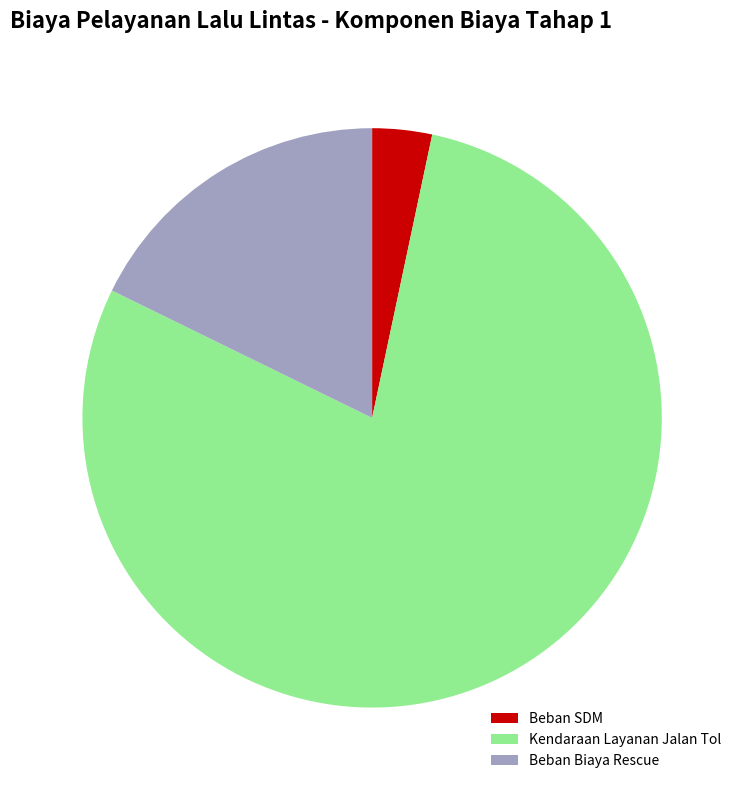

Is Kendaraan Layanan Jalan Tol the majority of the pie?

Yes